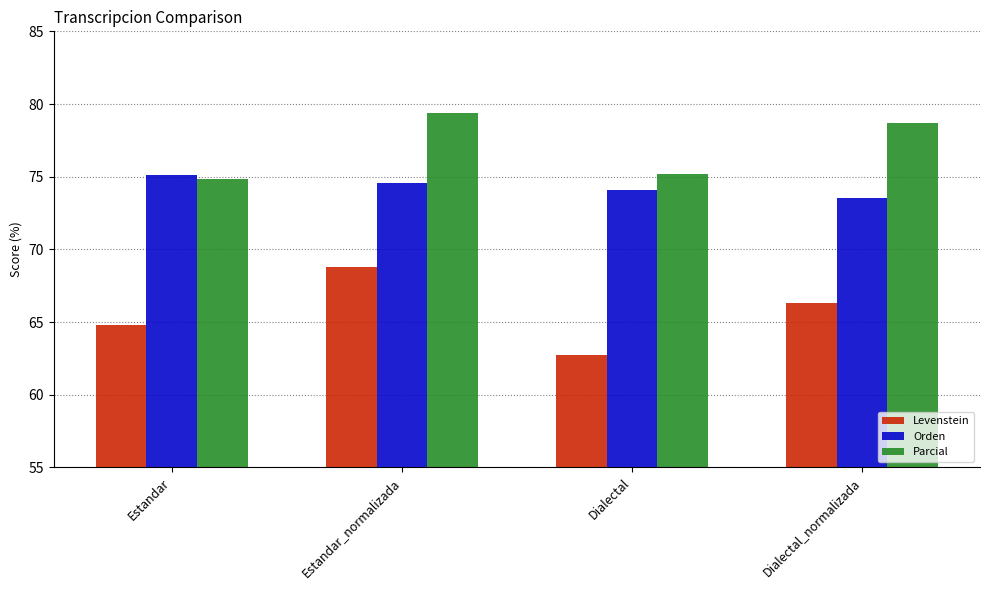

What is the maximum value for Levenstein?

68.8